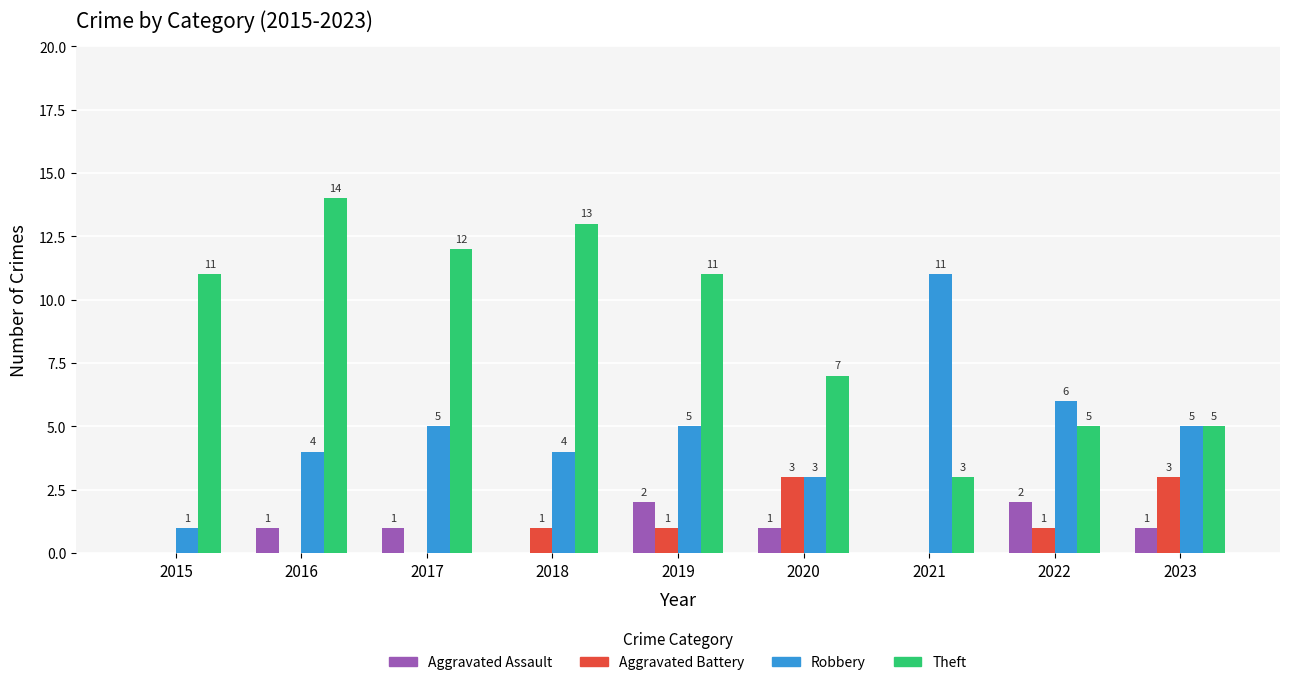

Which series has the largest total across all categories?

Theft